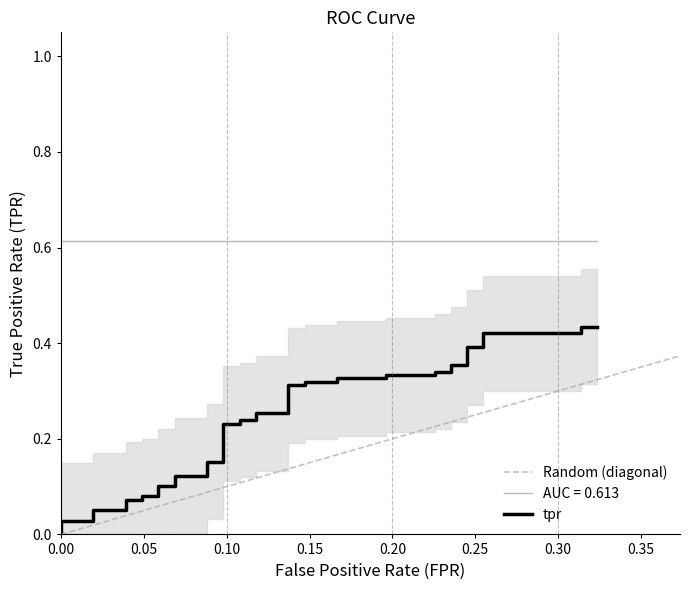

What is the maximum value shown in the chart?

0.6